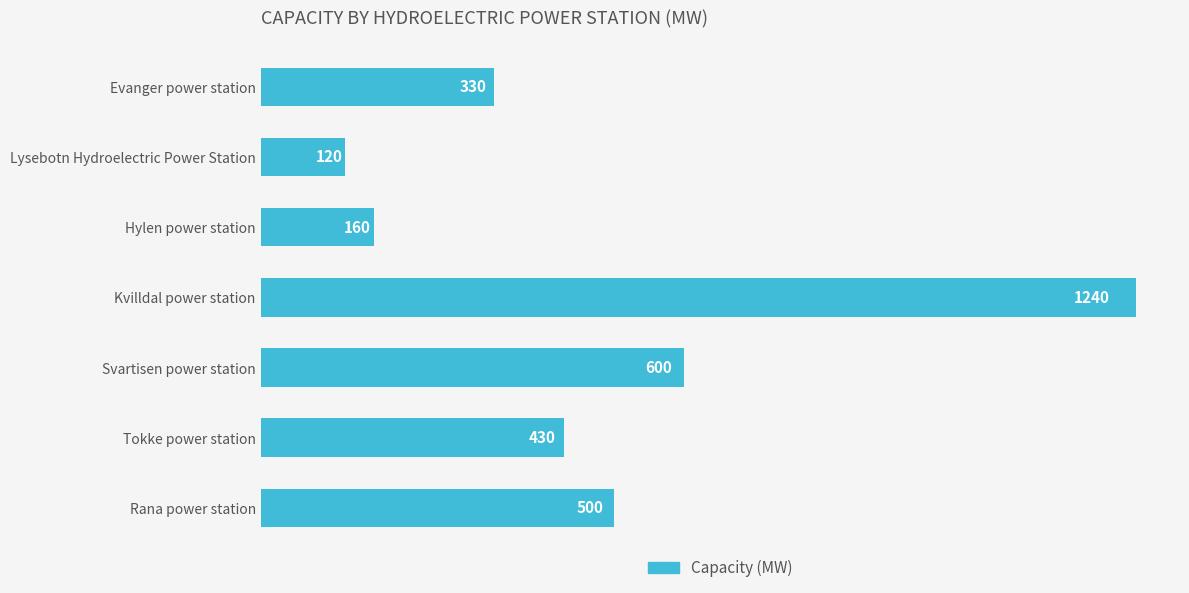

What is the change in value from Lysebotn Hydroelectric Power Station to Hylen power station?

+40